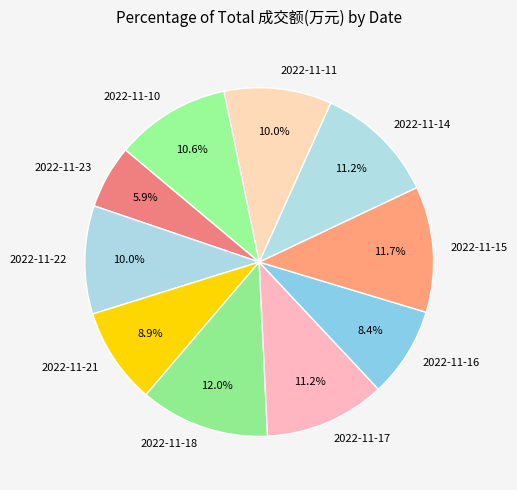

What is the smallest slice in the pie chart?

2022-11-23